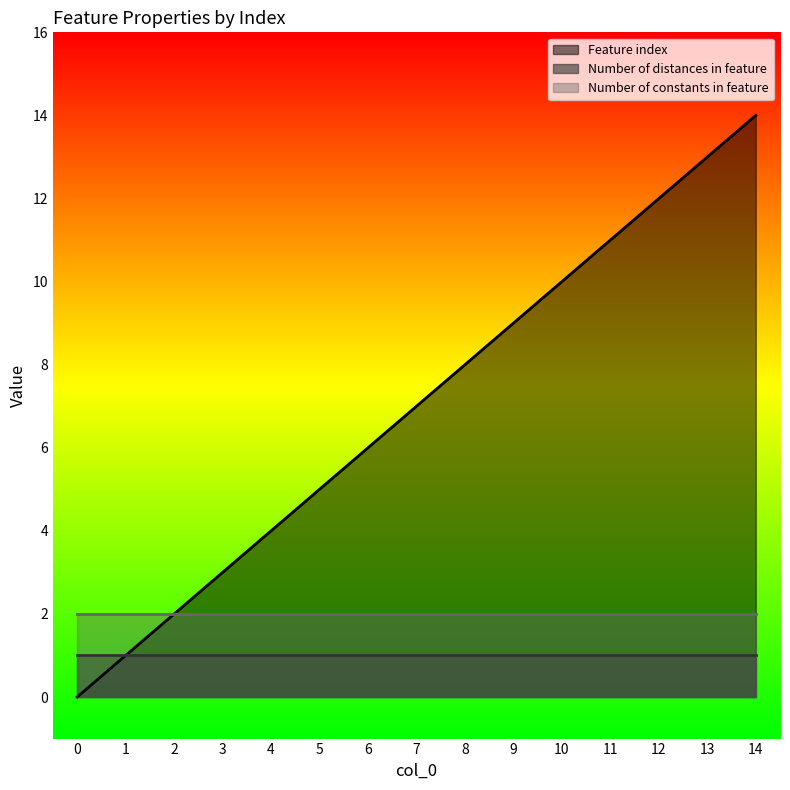

True or false: Number of constants in feature and Number of distances in feature intersect in this chart.

False